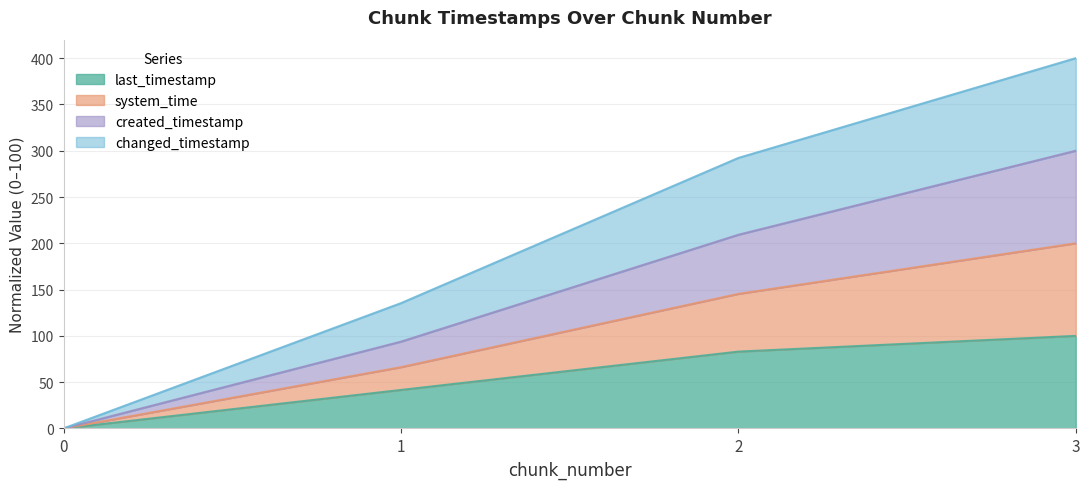

True or false: changed_timestamp and system_time intersect in this chart.

False